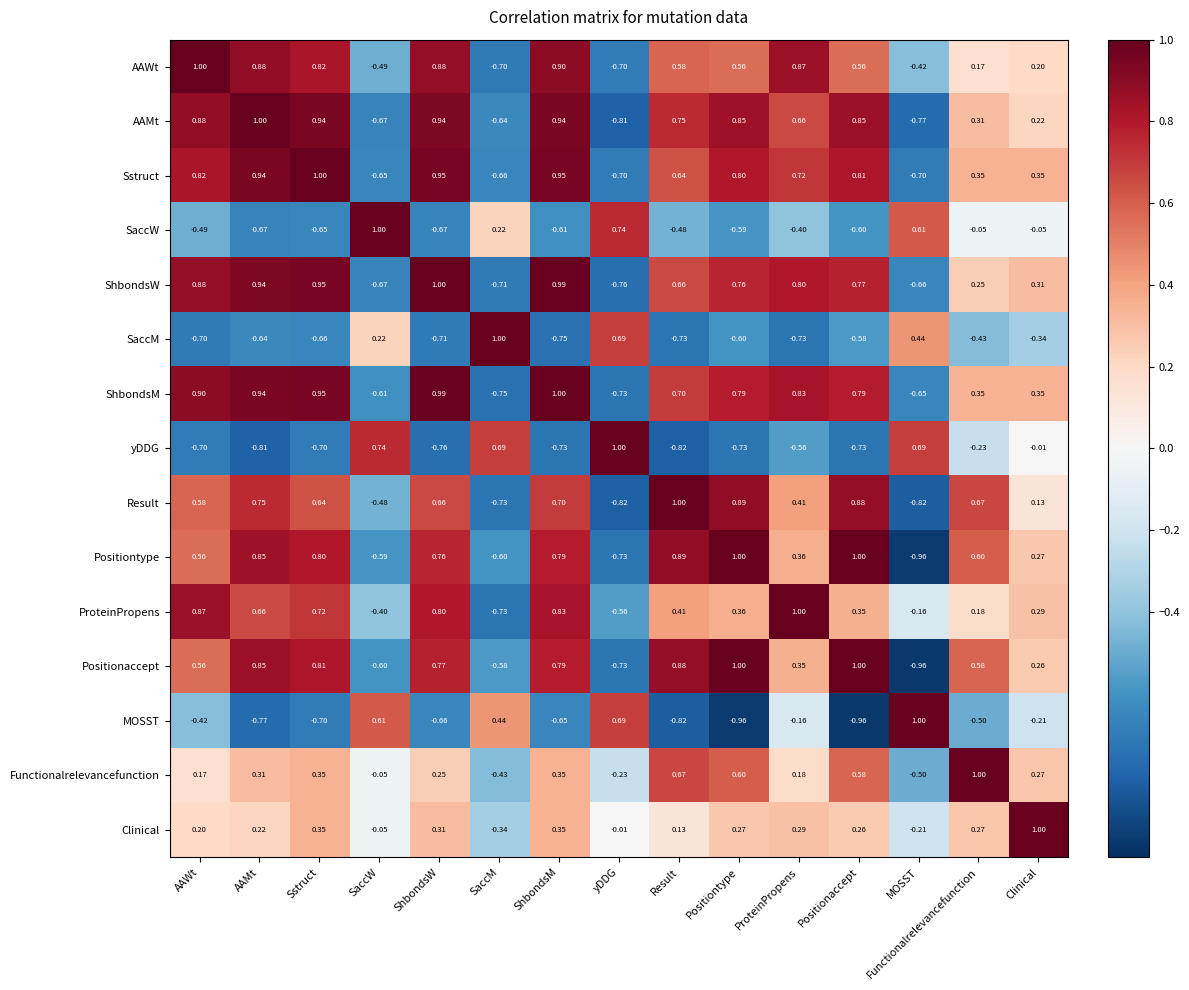

At how many categories does at least one series exceed 0?

15